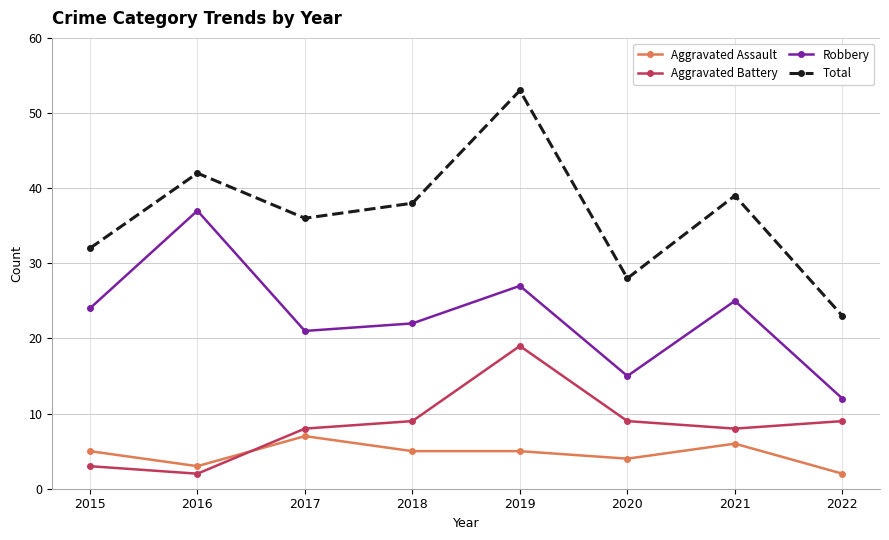

Count the Total values in the range 32 to 42.

5